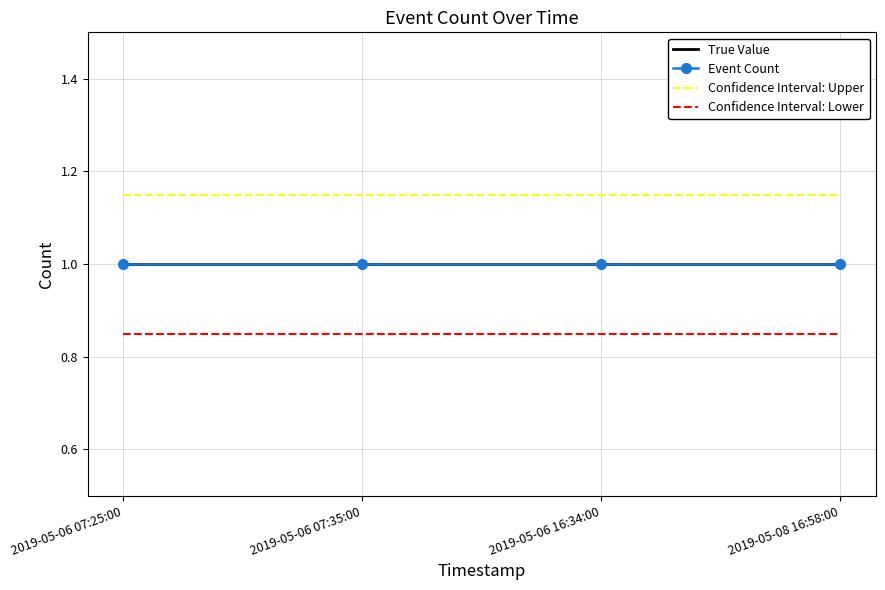

True or false: True Value and Confidence Interval: Lower cross at least once.

False